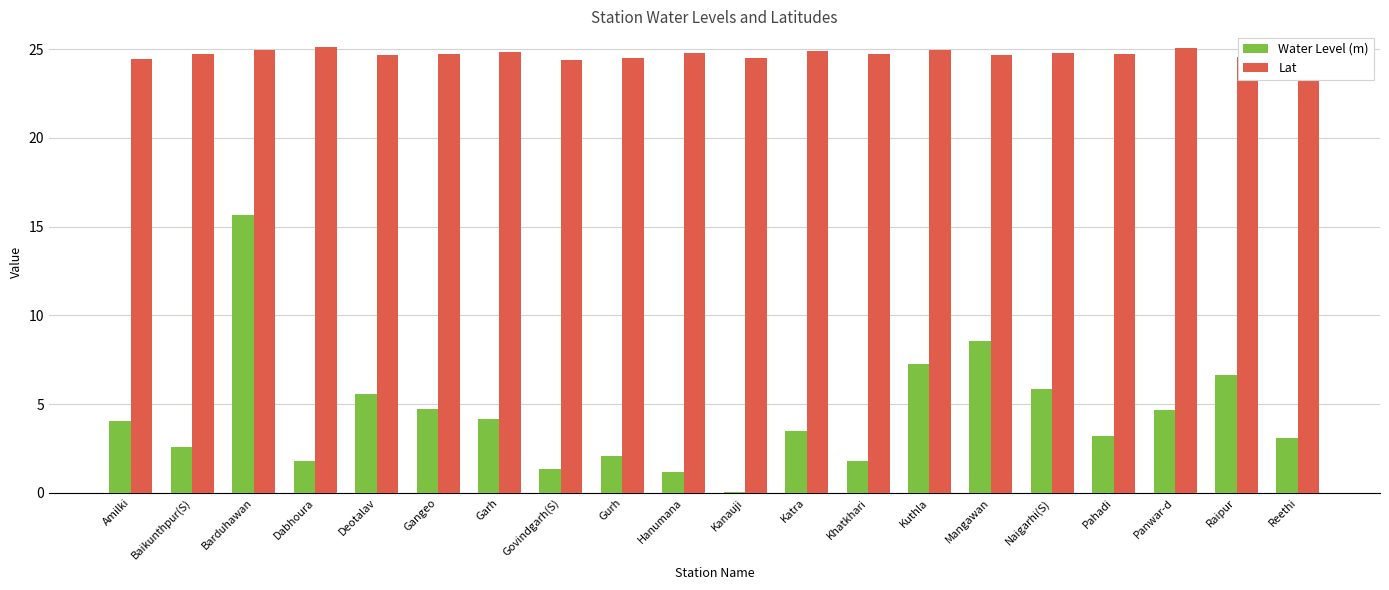

Which series changed the most between Barduhawan and Raipur?

Water Level (m)